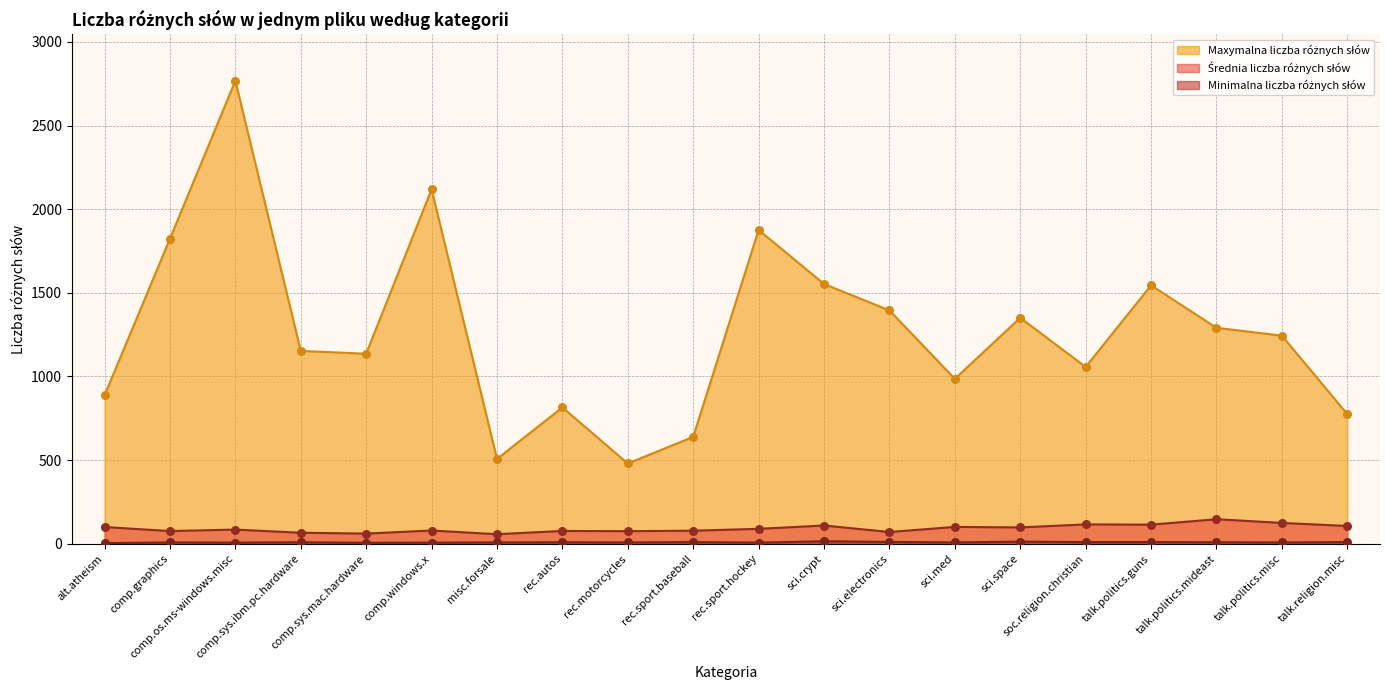

Which series has the widest spread of Y values?

Maxymalna liczba różnych słów